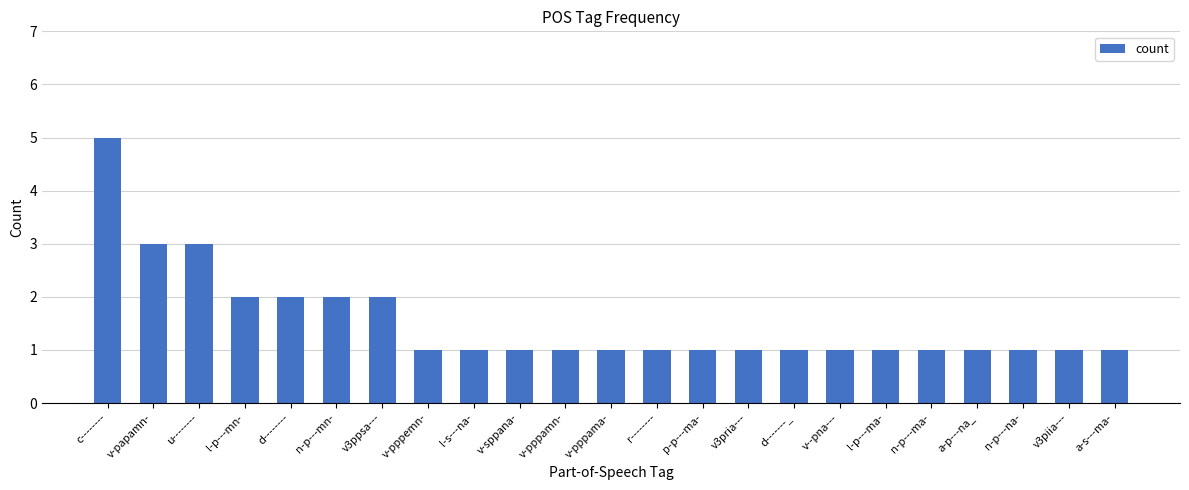

What is the value of the 9th bar from the left?

1